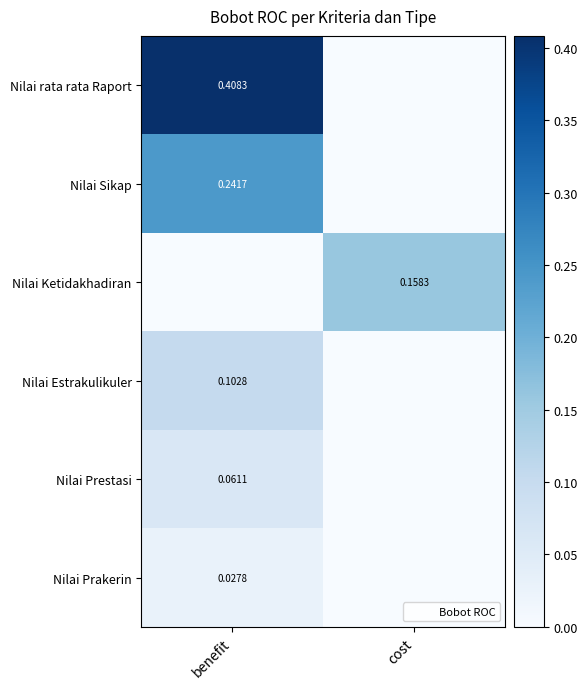

Which category has the lowest value in the Nilai Estrakulikuler series?

cost